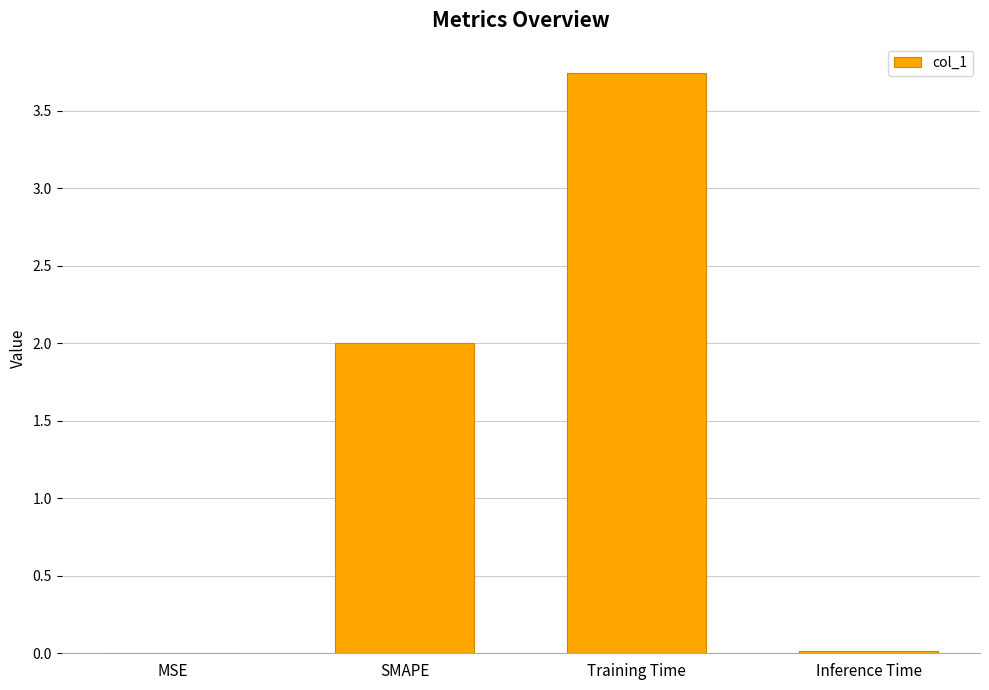

Which has a higher value, Inference Time or Training Time?

Training Time